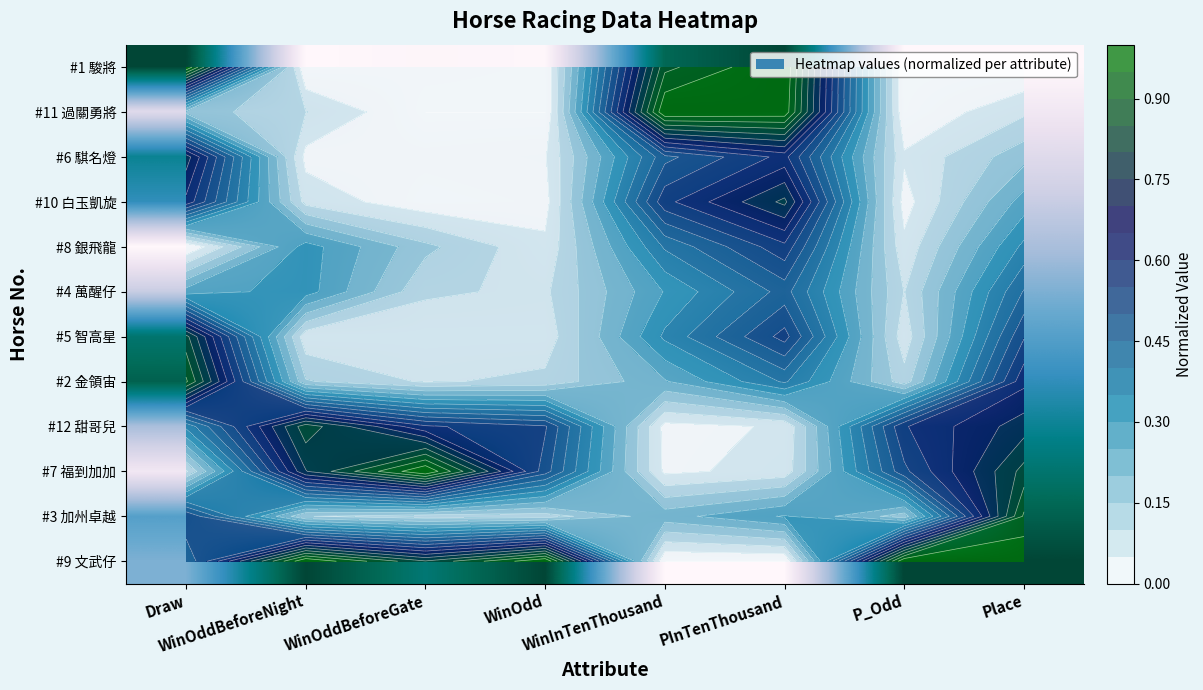

What is the difference between the #12 甜哥兒 values at WinOddBeforeGate and WinOdd?

0.1